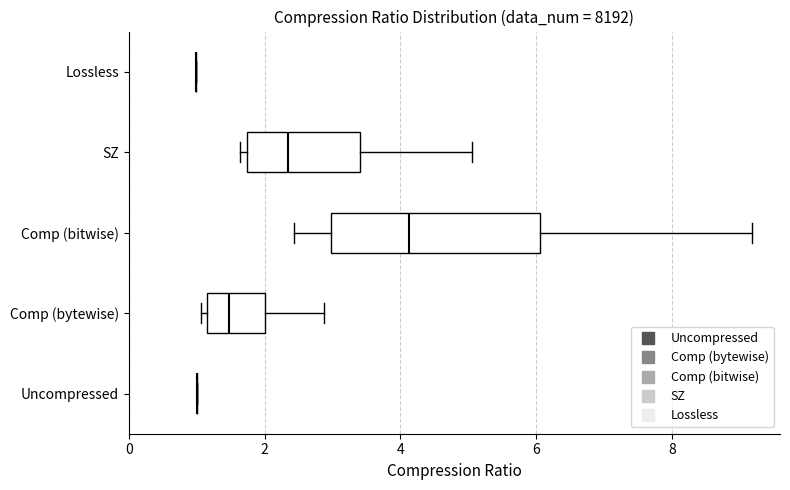

Reading bottom to top, read every box against the x-axis: the position of its median line, the range the box covers, and the ends of its whiskers. The values are not printed on the chart, so give them approximately, as read against the axis.

Uncompressed: box collapsed to a line at 1.0, whiskers 1.0 to 1.0
Comp (bytewise): median 1.4, box 1.2 to 2.0, whiskers 1.0 to 2.8
Comp (bitwise): median 4.2, box 3.0 to 6.0, whiskers 2.4 to 9.2
SZ: median 2.4, box 1.8 to 3.4, whiskers 1.6 to 5.0
Lossless: box collapsed to a line at 1.0, whiskers 1.0 to 1.0